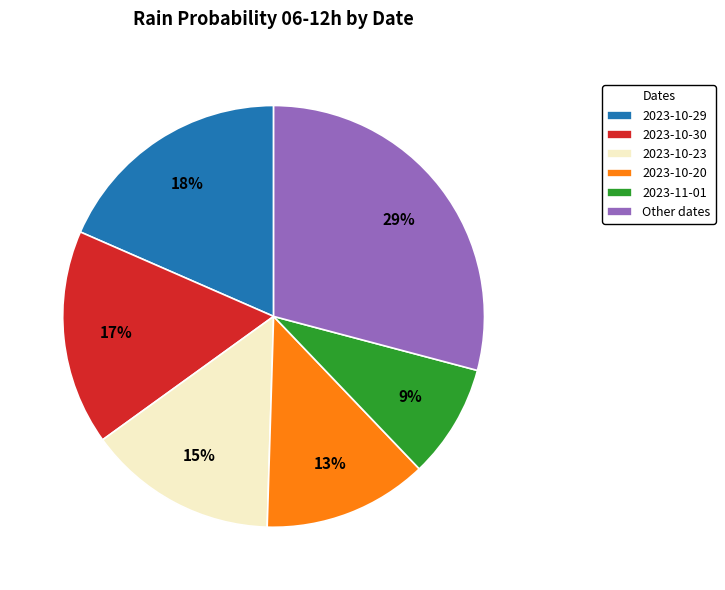

Combined, do 2023-10-23 and Other dates account for over 50%?

No